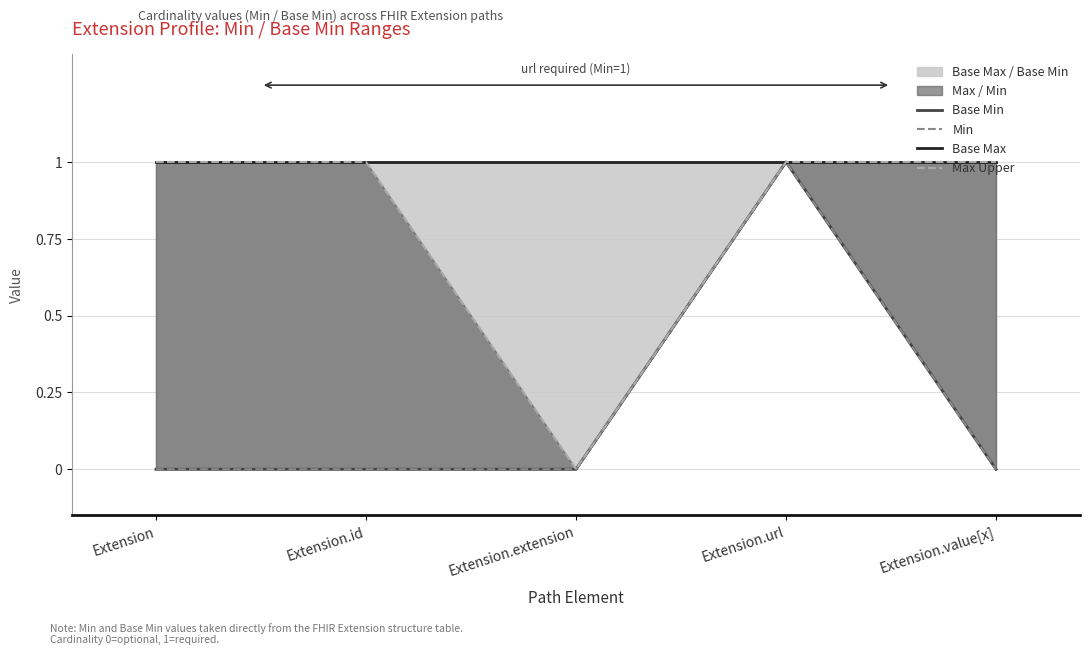

Where is the first local maximum for Min?

Extension.url